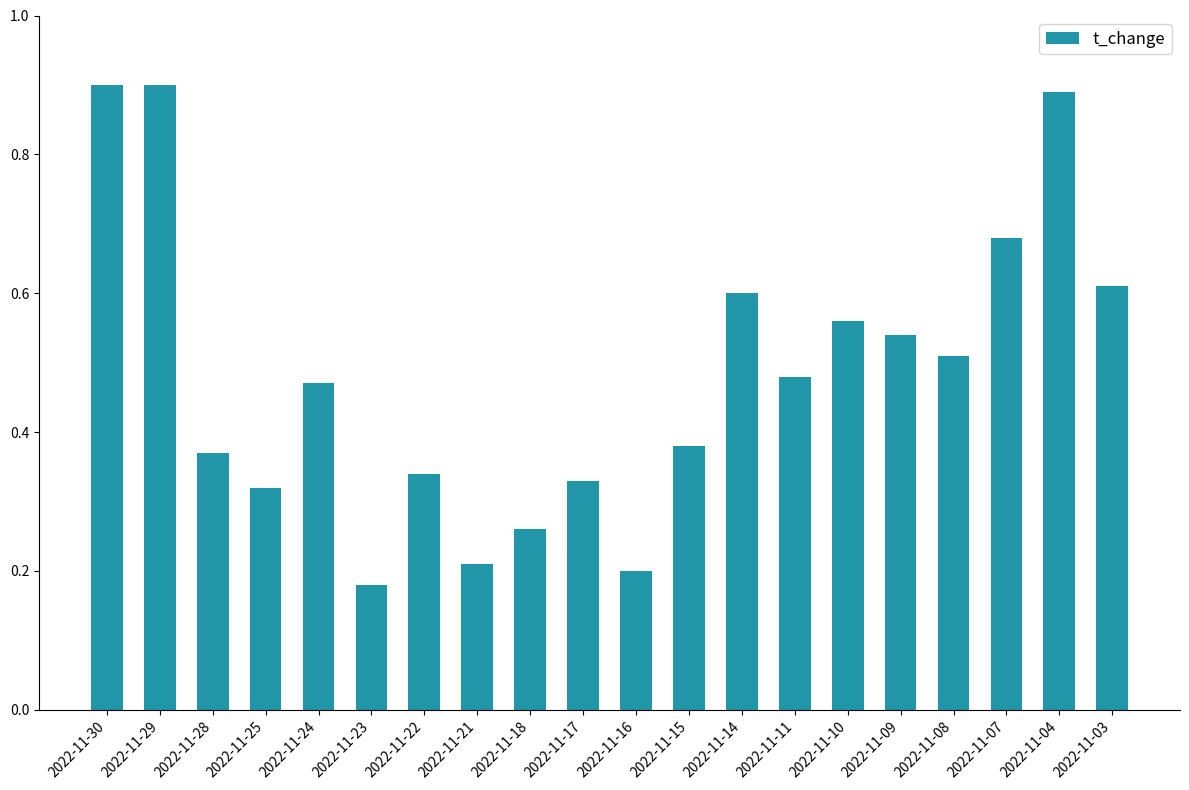

Does the chart contain stacked bars?

No